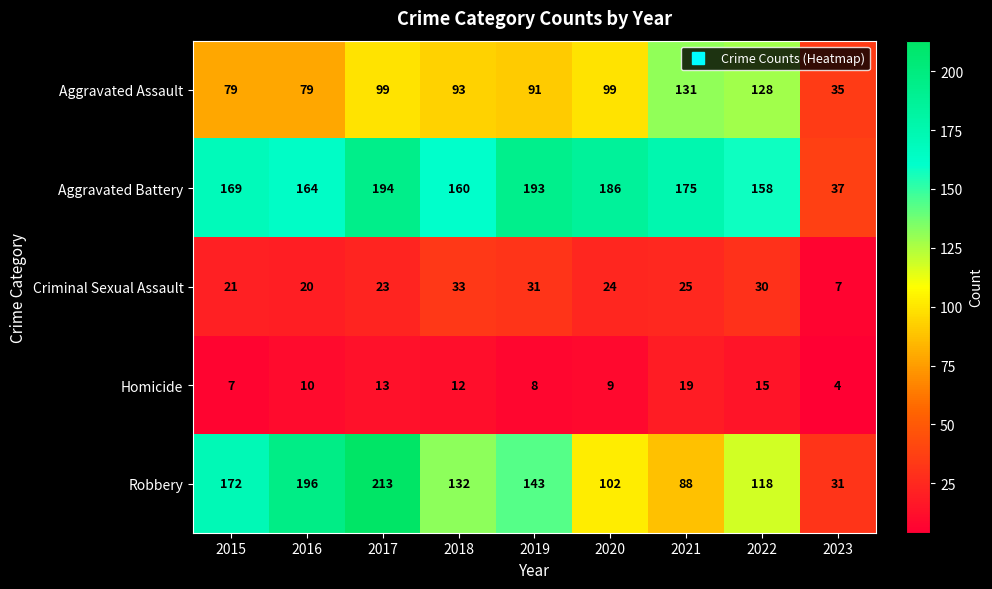

At 2020, list the series in order from largest to smallest.

Aggravated Battery, Robbery, Aggravated Assault, Criminal Sexual Assault, Homicide